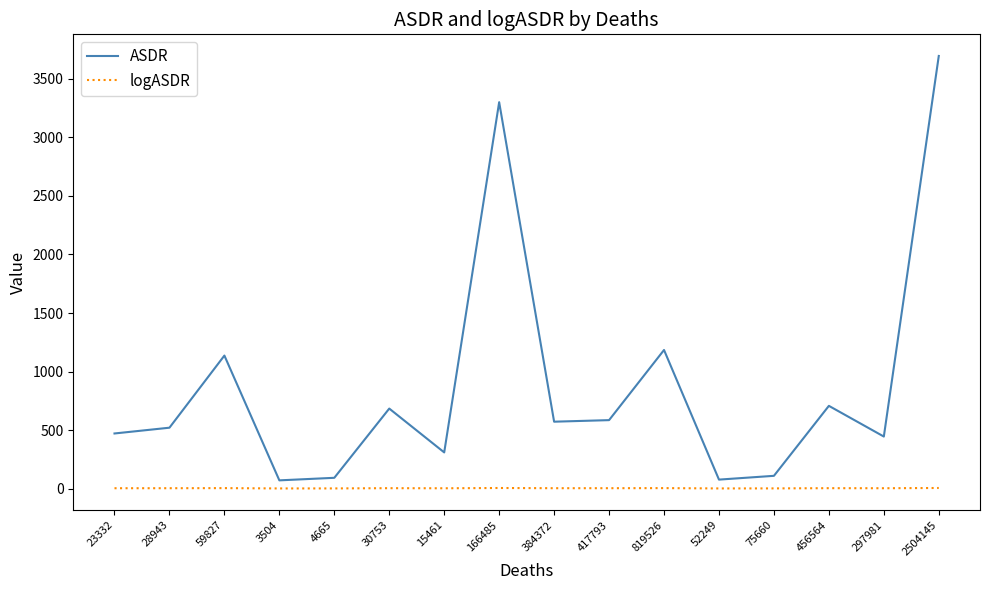

Which label corresponds to the largest value in the chart?

2504145